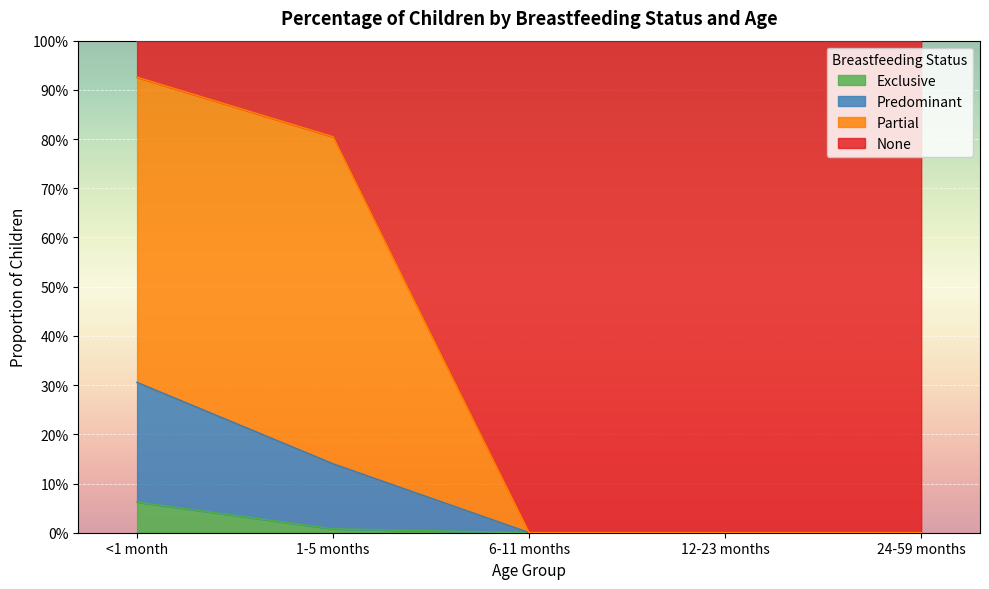

Between 1-5 months and 6-11 months, which is larger?

1-5 months